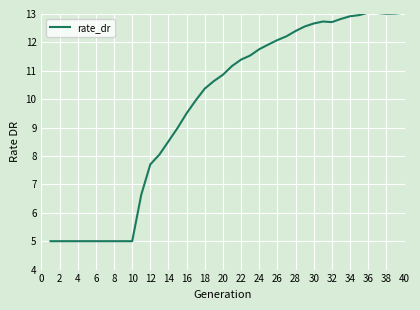

What is the greatest value displayed?

13.0